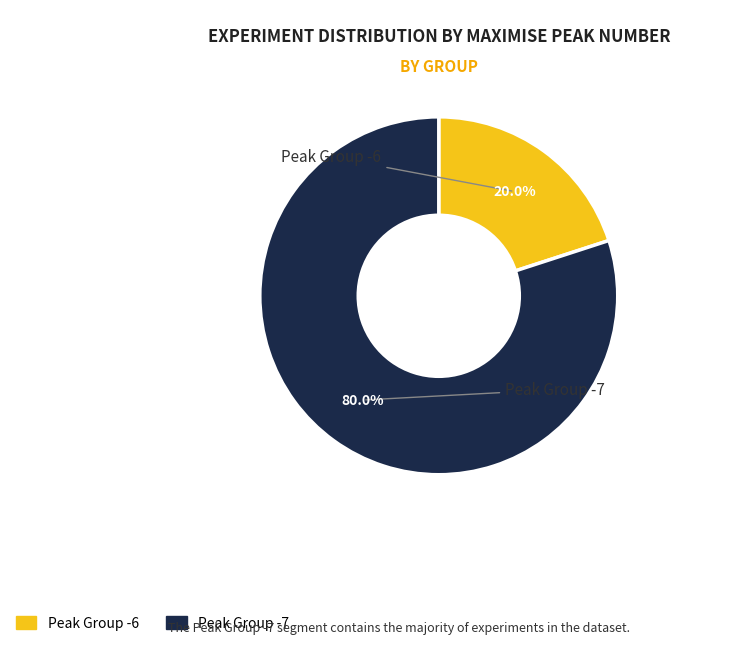

Is there a majority slice in this chart?

Yes